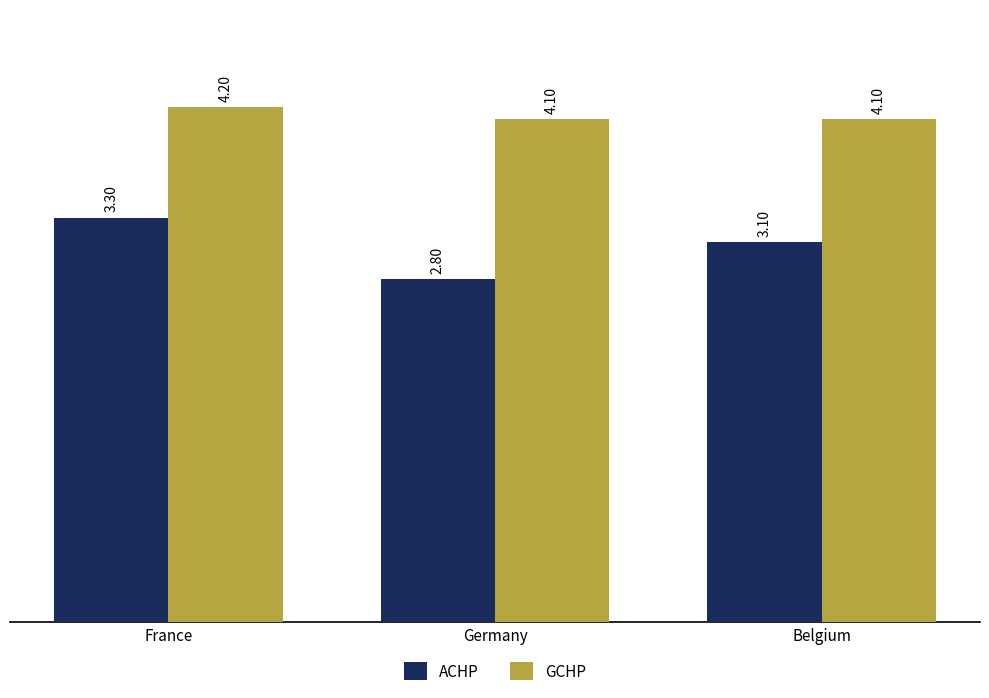

What is the value of the GCHP bar at the 2nd from the left?

4.1